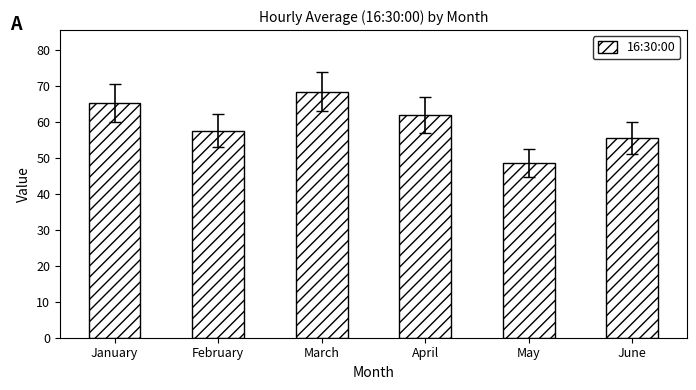

List the labels in order of value, smallest first.

May, June, February, April, January, March